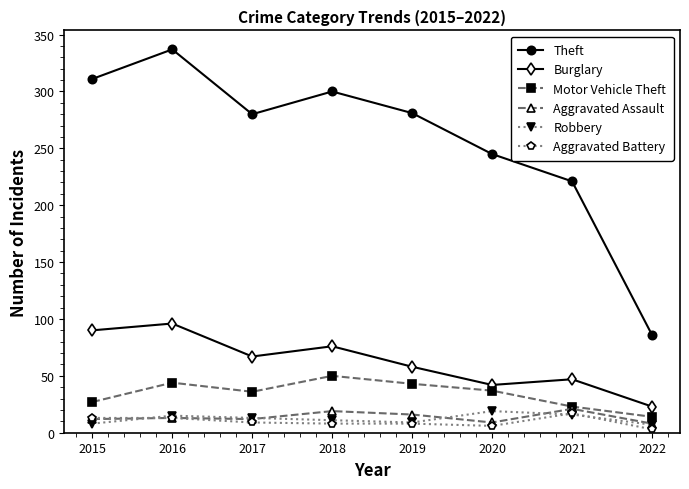

What is the value of the Aggravated Battery point at the 1st from the left?

13